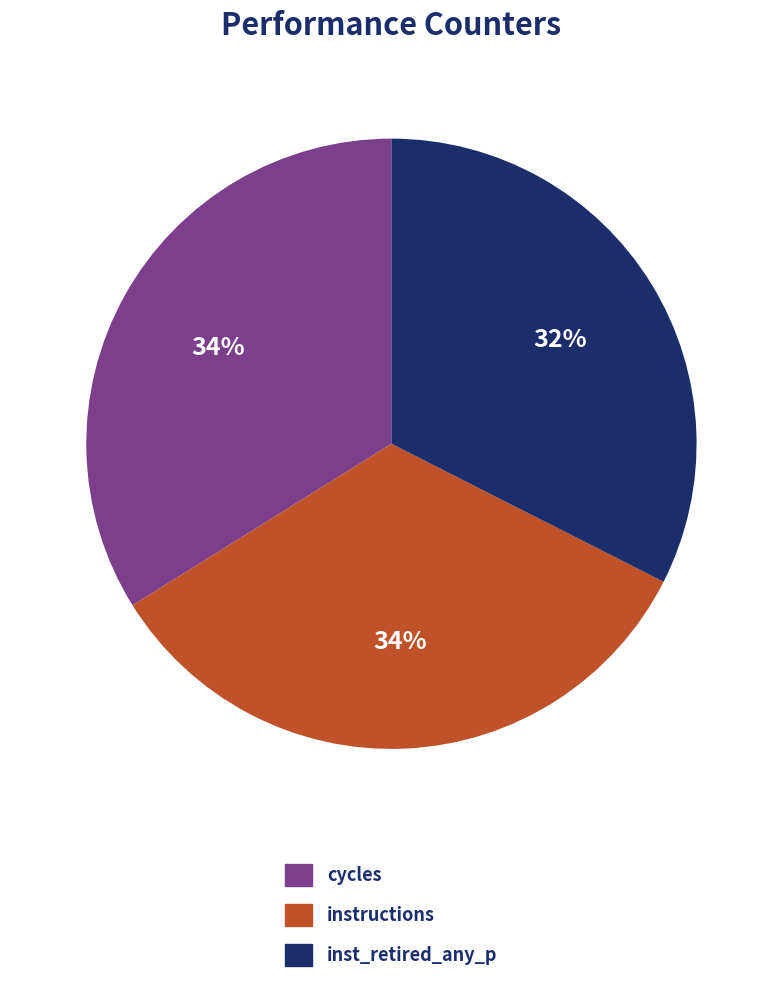

Is there a majority slice in this chart?

No